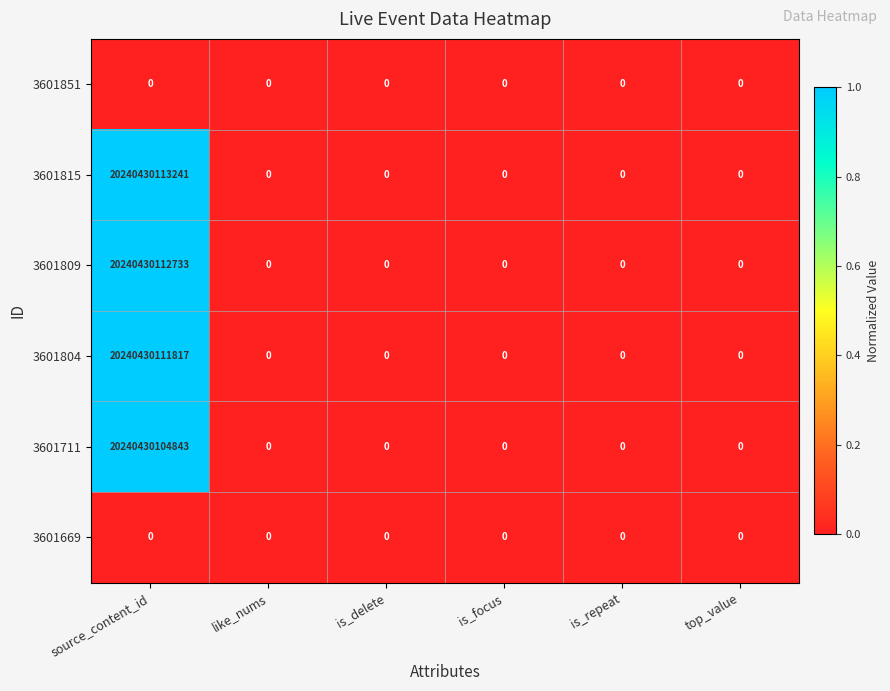

Which series has the largest total across all categories?

3601815